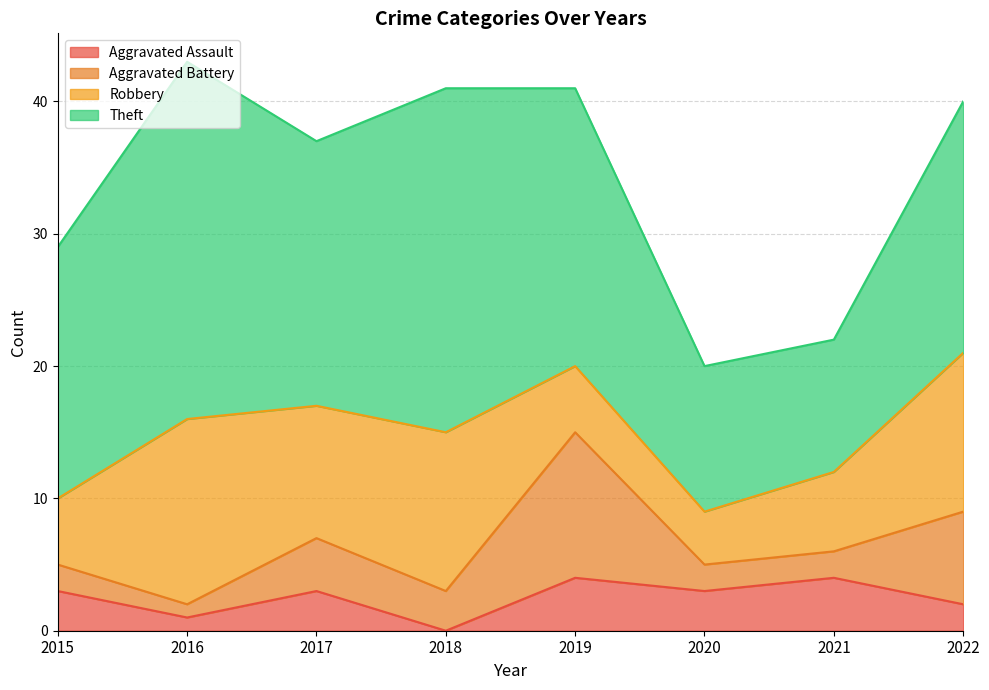

Which category has the lowest value in the Aggravated Assault series?

2018